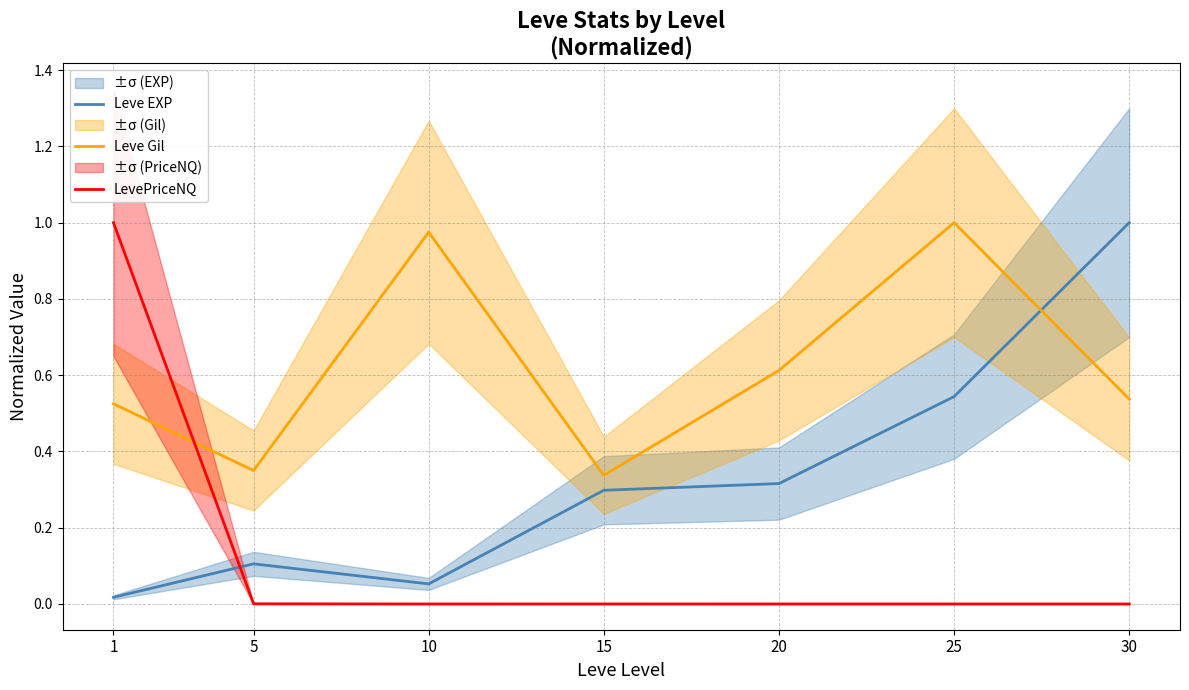

What is the highest value of the LevePriceNQ series?

1.0